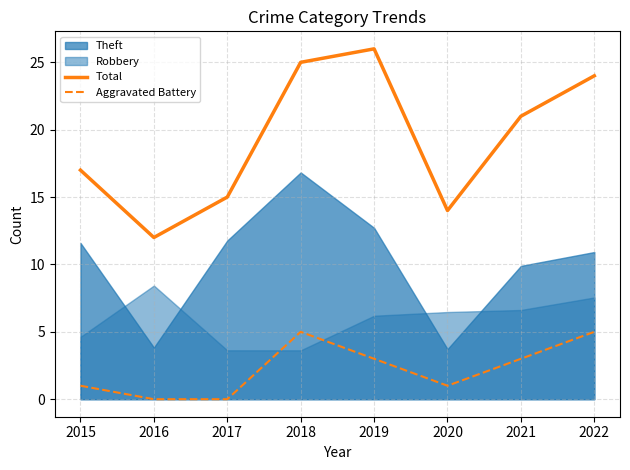

What is the difference between the maximum and minimum values in the Total series?

14